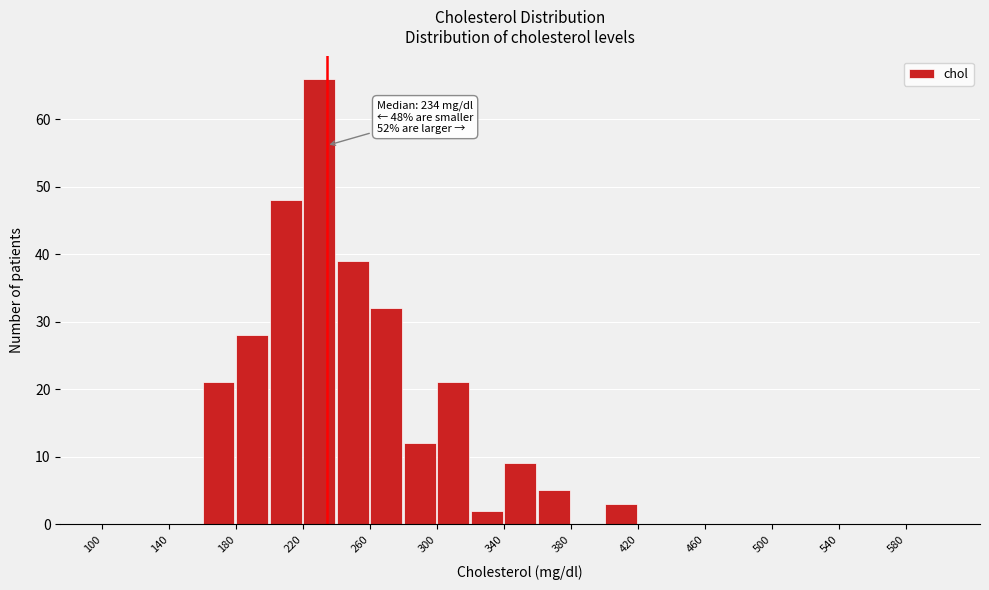

Which range on the x-axis has the tallest bar?

220 to 240